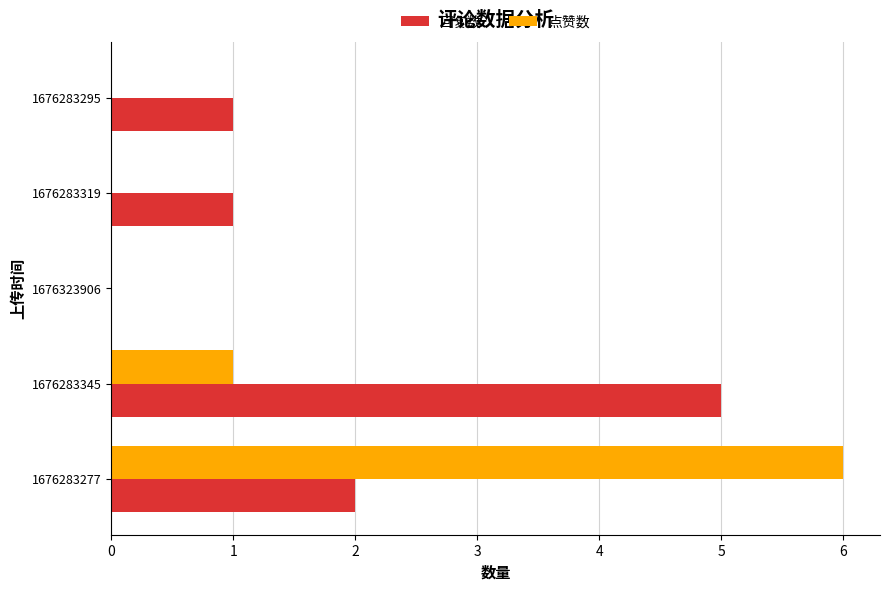

Which label corresponds to the largest value in the chart?

1676283277